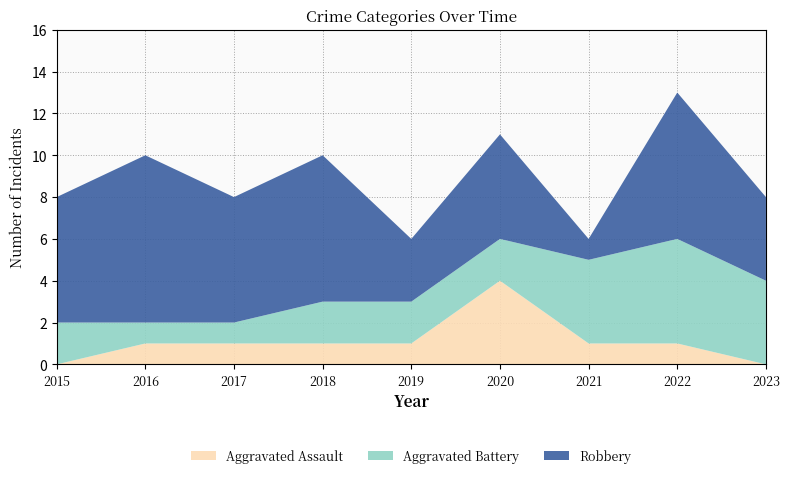

Reading right to left, extract all data points from this chart.

Aggravated Assault: 2023=0	2022=1	2021=1	2020=4	2019=1	2018=1	2017=1	2016=1	2015=0
Aggravated Battery: 2023=4	2022=5	2021=4	2020=2	2019=2	2018=2	2017=1	2016=1	2015=2
Robbery: 2023=4	2022=7	2021=1	2020=5	2019=3	2018=7	2017=6	2016=8	2015=6